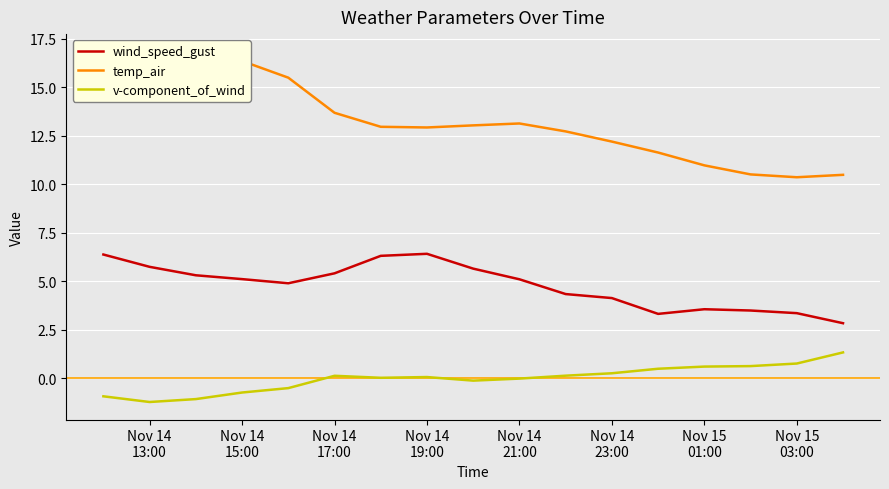

True or false: v-component_of_wind and wind_speed_gust cross at least once.

False